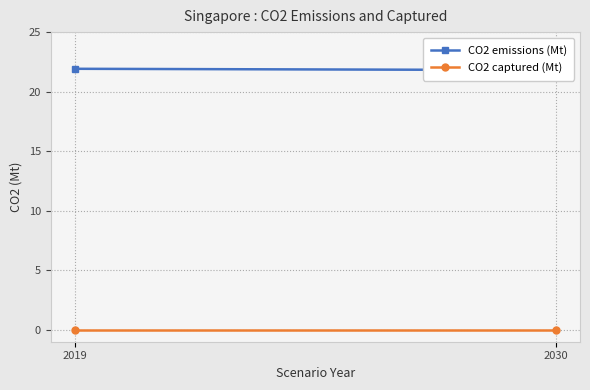

True or false: CO2 captured (Mt) has a value of 0.0 at 2030.

True